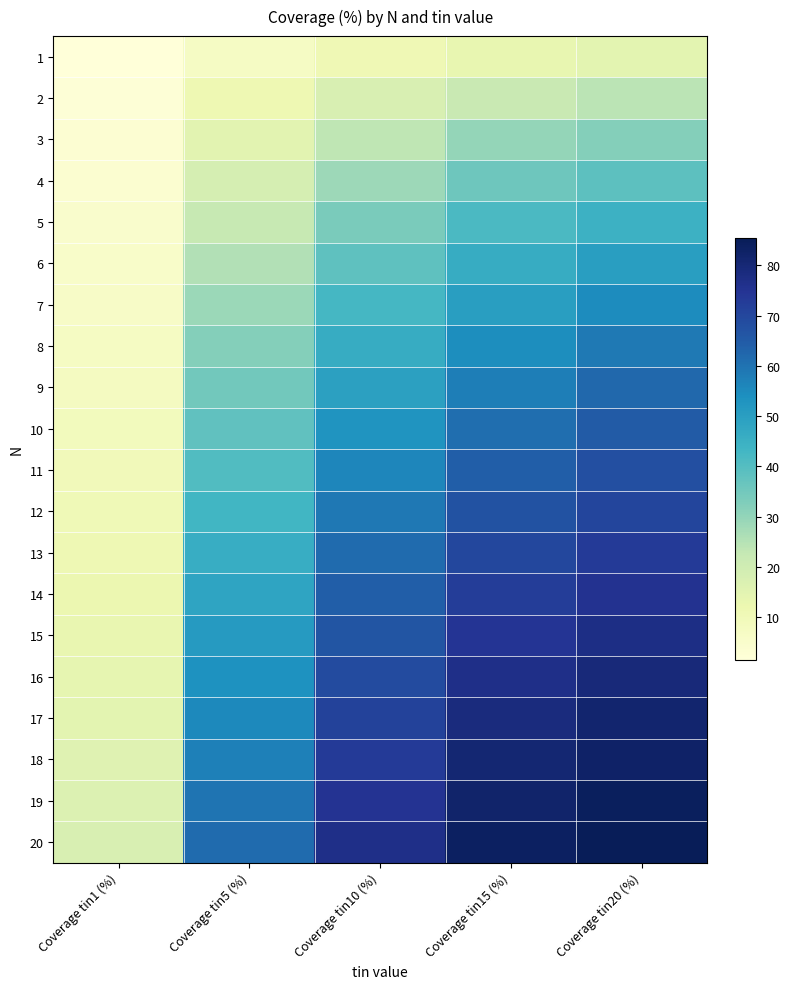

Which label corresponds to the largest value in the chart?

Coverage tin20 (%)